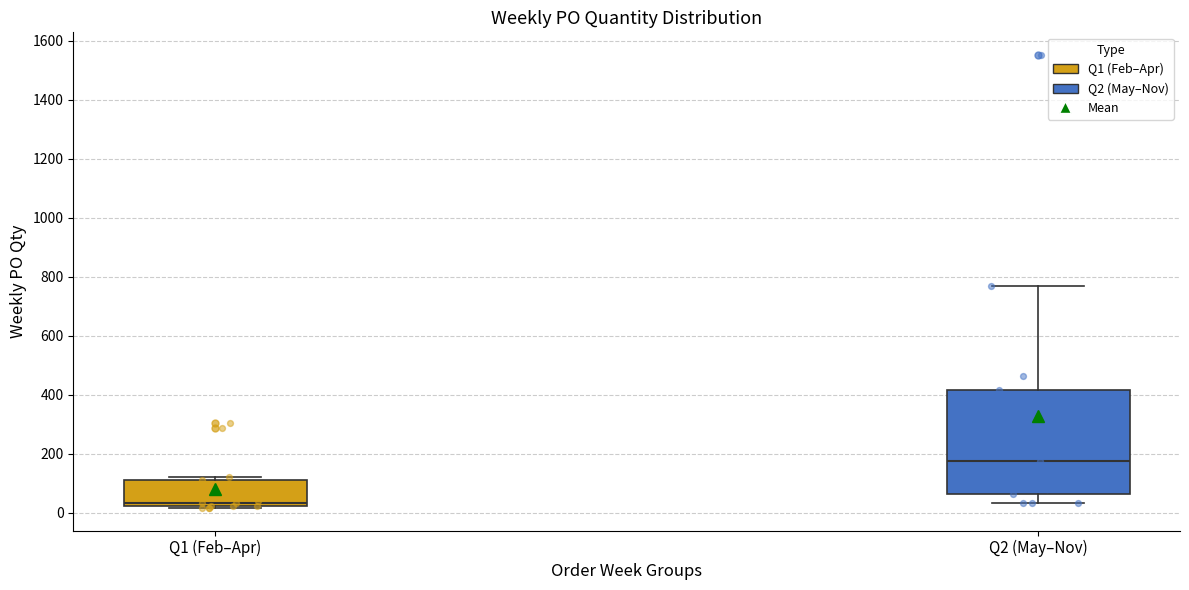

Comparing the boxes themselves (not the whiskers), which one is the tallest?

Q2 (May–Nov)